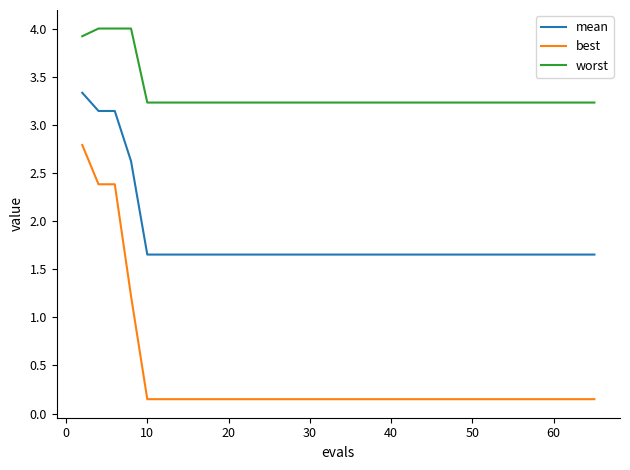

True or false: best and worst intersect in this chart.

False